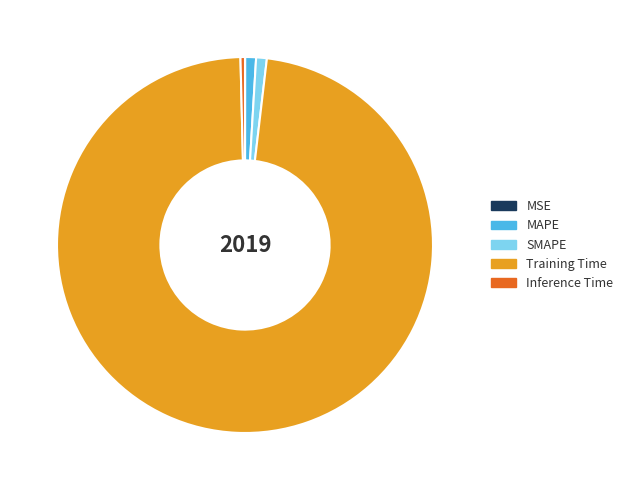

Is it true that SMAPE is 11% of the pie?

False